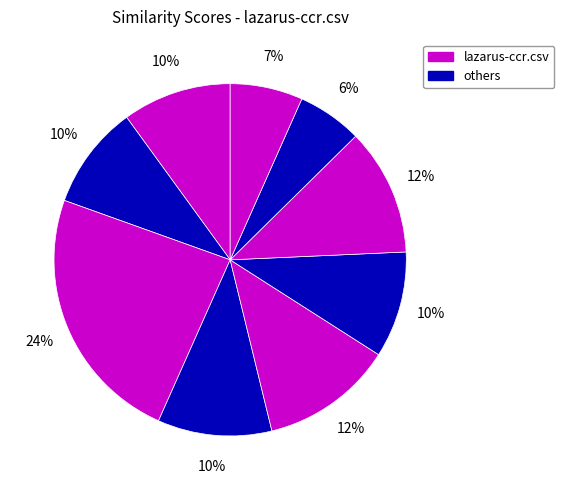

How many segments does this pie chart have?

9